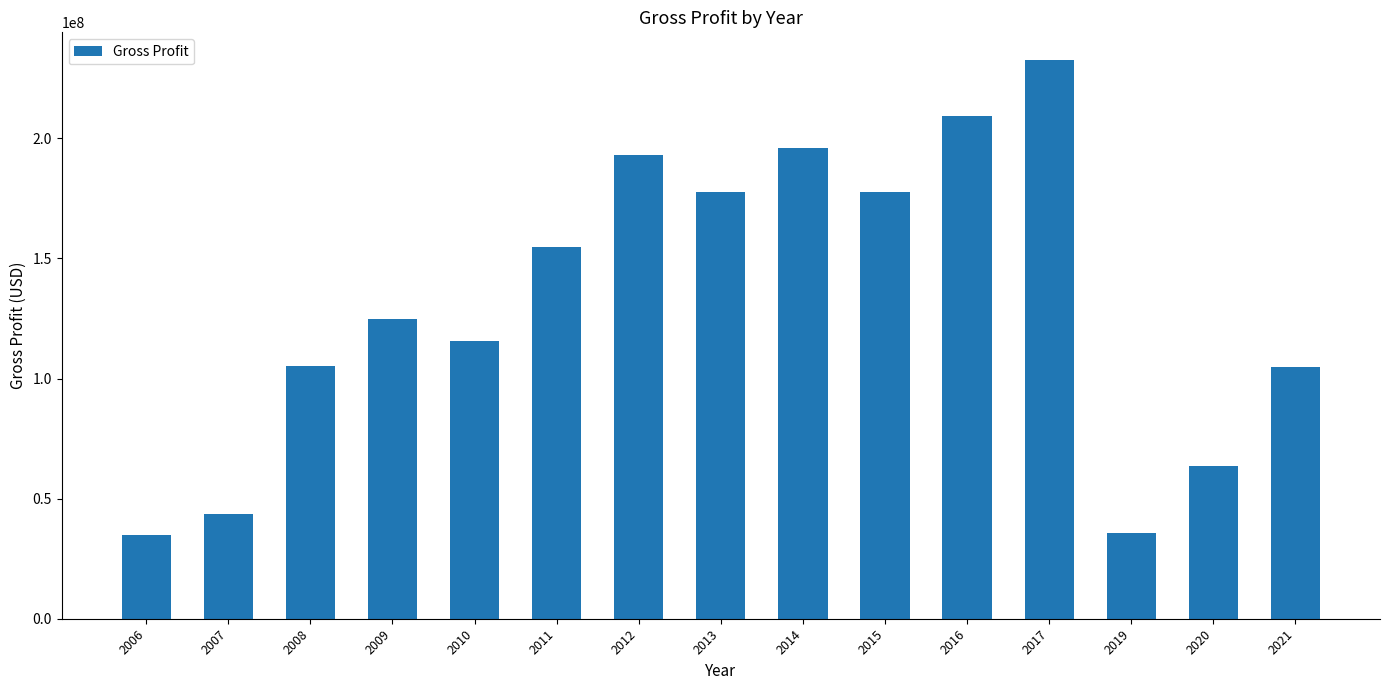

What is the maximum value shown in the chart?

232533212